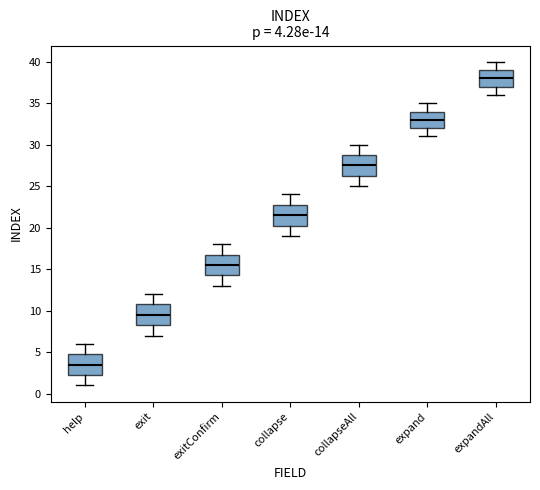

Which box's median line is the lowest?

help